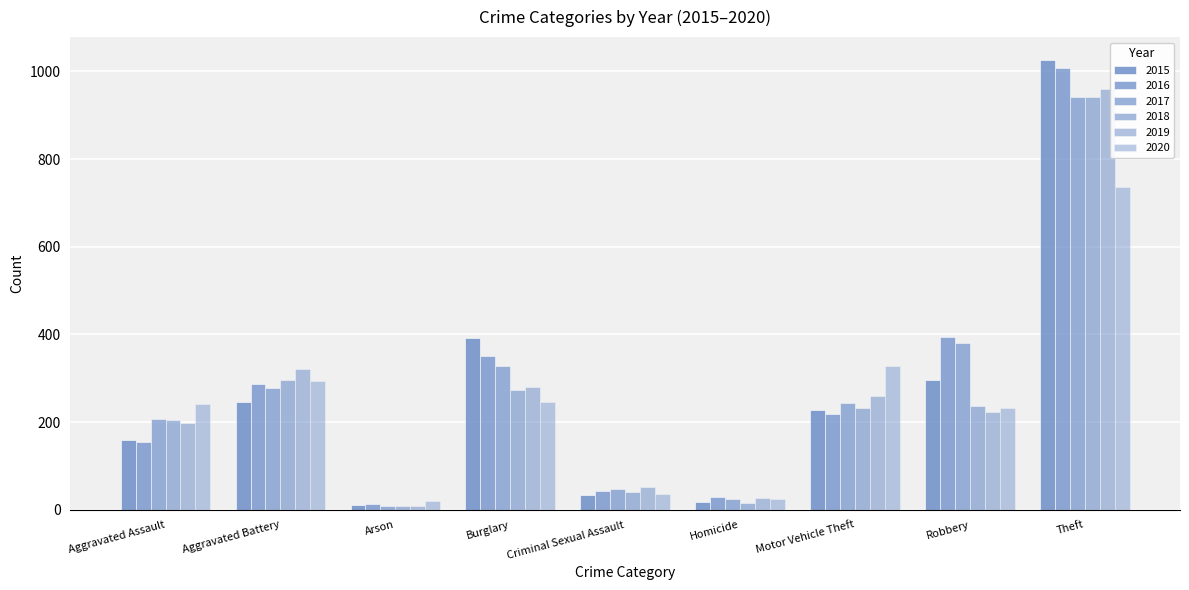

Does the chart contain stacked bars?

No